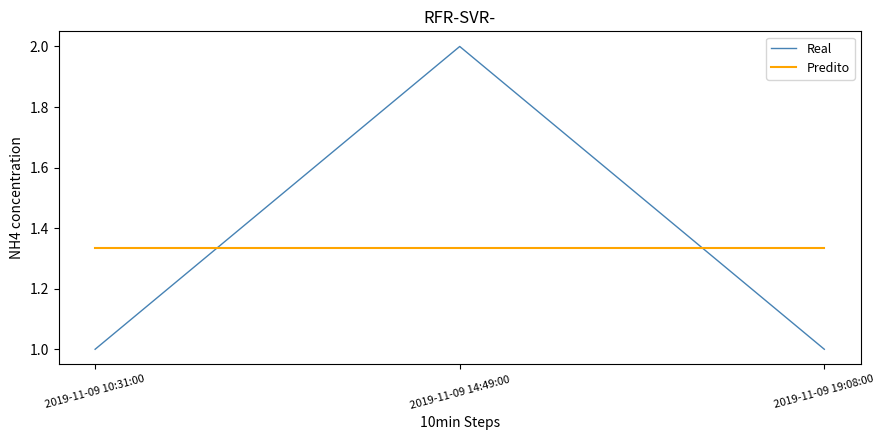

True or false: Predito has a value of 2.3 at 2019-11-09 10:31:00.

False